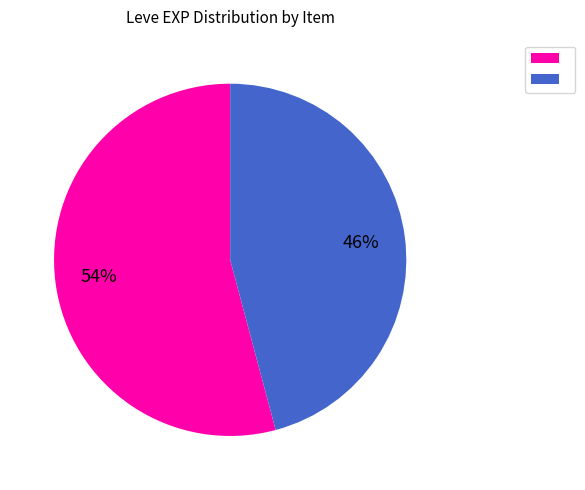

To the nearest percent, what is the difference between the largest and smallest slice percentages?

8%